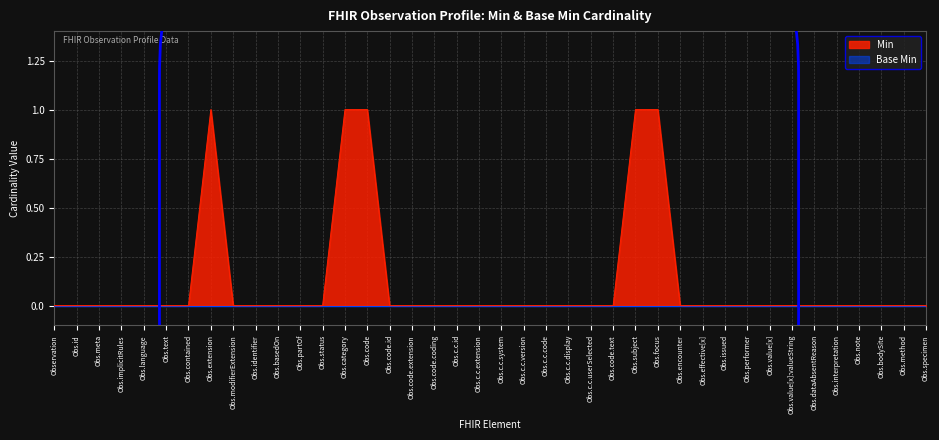

The value of Min at Obs.status is -1. True or false?

False